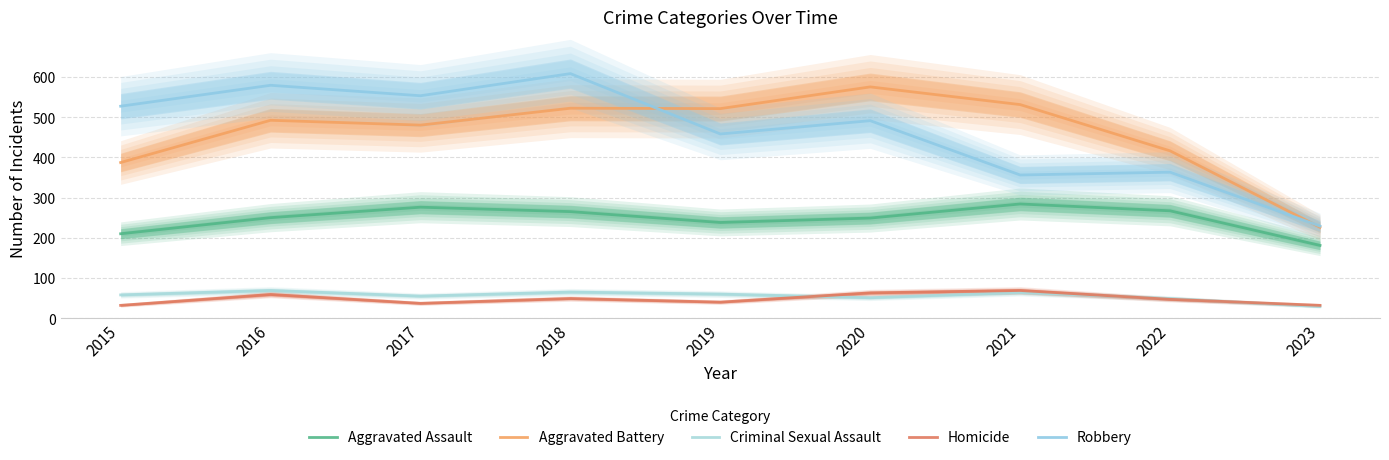

What is the value of the Homicide point at the 2nd from the left?

59